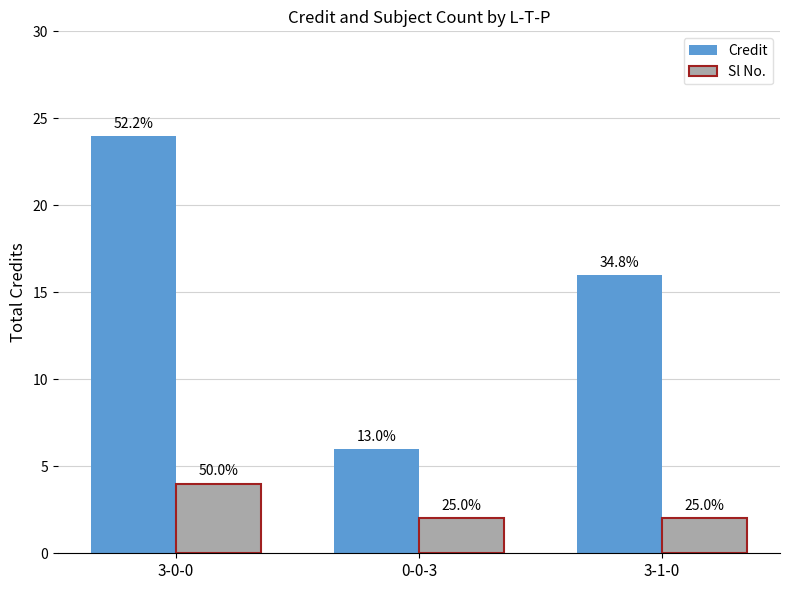

What are all the series names shown in the legend?

Credit, Sl No.